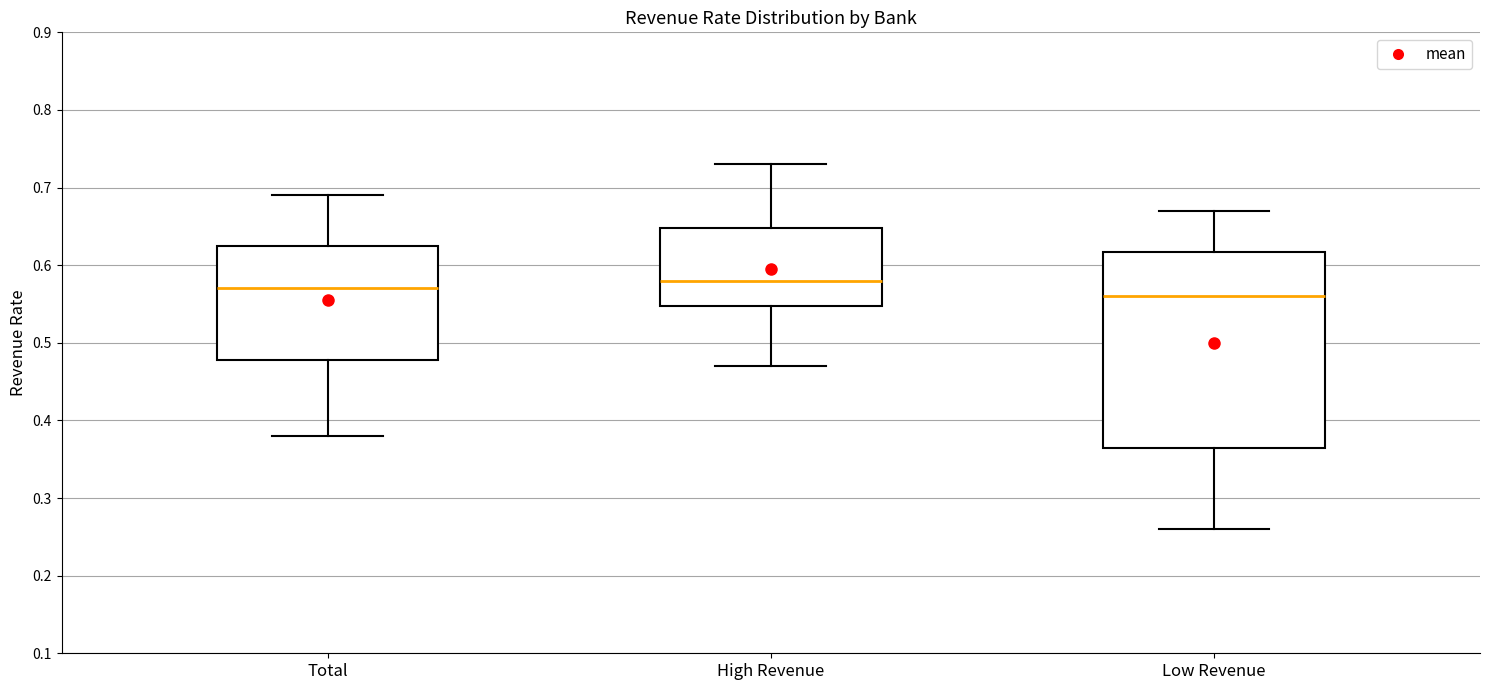

Reading left to right, read every box against the y-axis: the position of its median line, the range the box covers, and the ends of its whiskers. The values are not printed on the chart, so give them approximately, as read against the axis.

Total: median 0.57, box 0.48 to 0.63, whiskers 0.38 to 0.69
High Revenue: median 0.58, box 0.55 to 0.65, whiskers 0.47 to 0.73
Low Revenue: median 0.56, box 0.37 to 0.62, whiskers 0.26 to 0.67